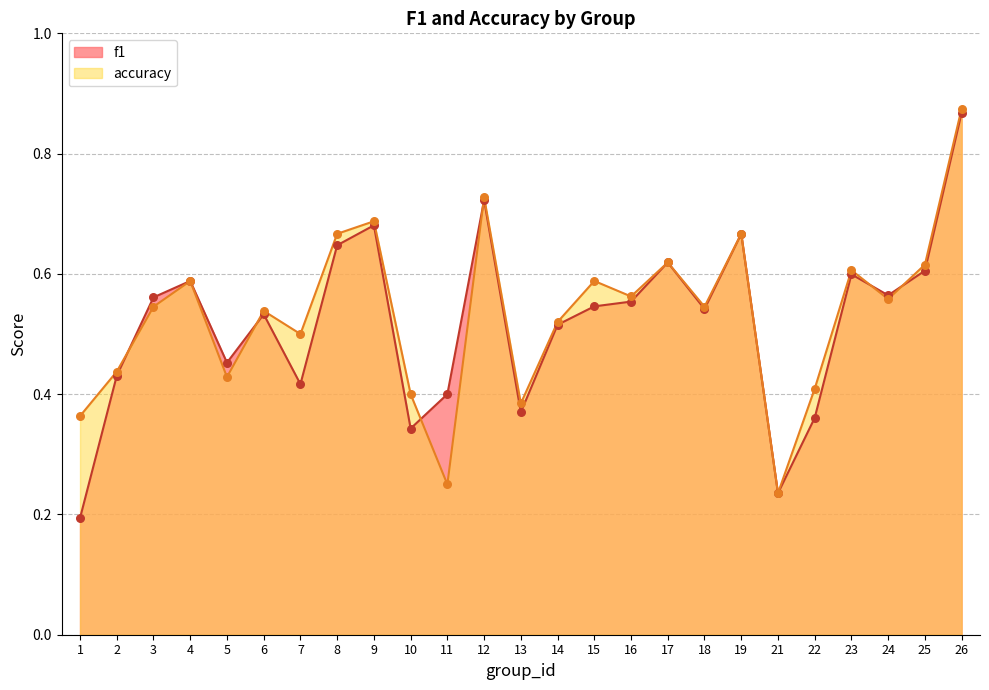

What is the total value across all series at 7?

0.9